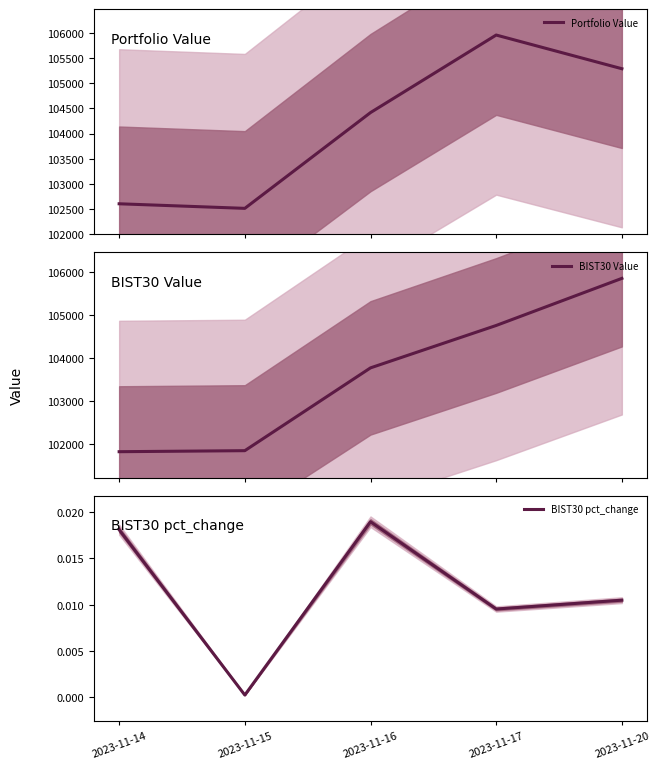

At which category does Portfolio Value reach its first local valley?

2023-11-15